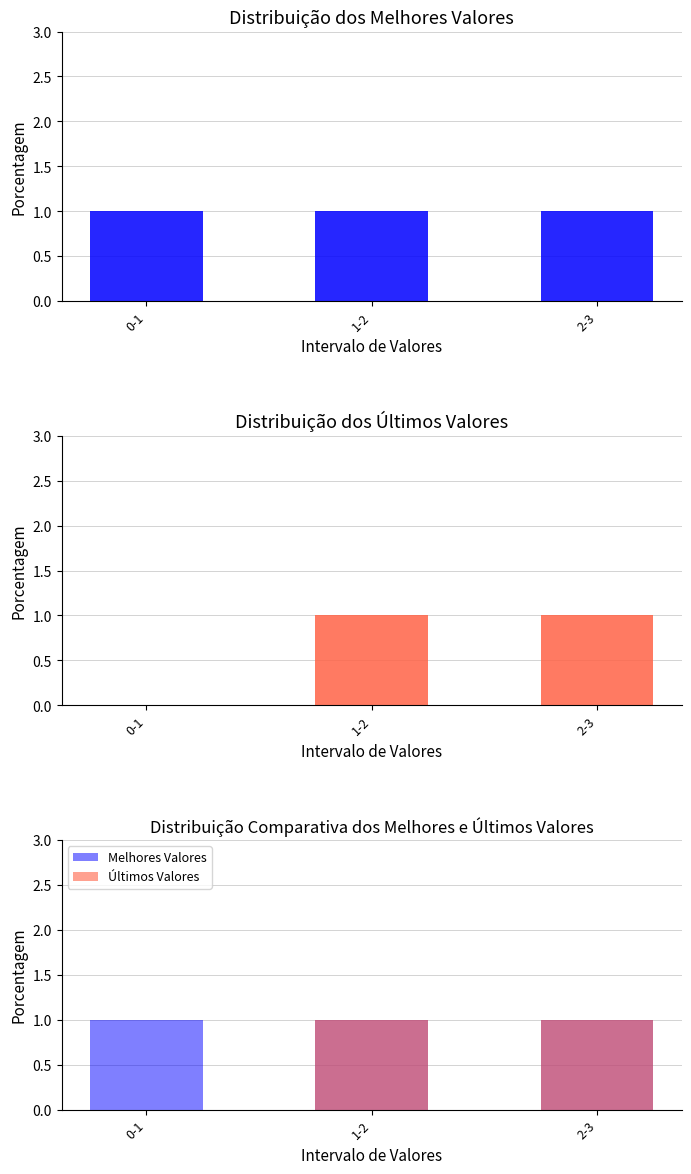

At which category does the chart reach its peak across all series?

0-1